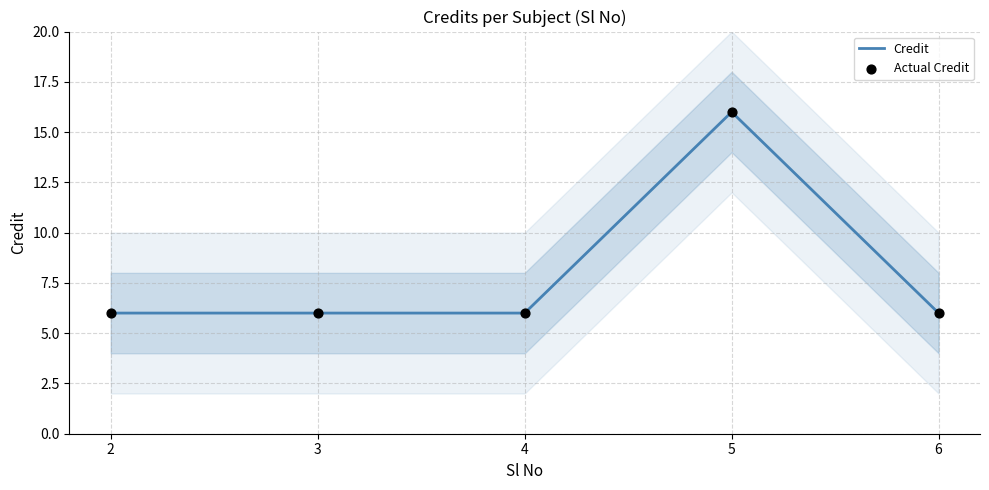

Is the value of Credit at 5 greater than the value of Actual Credit at 4?

Yes